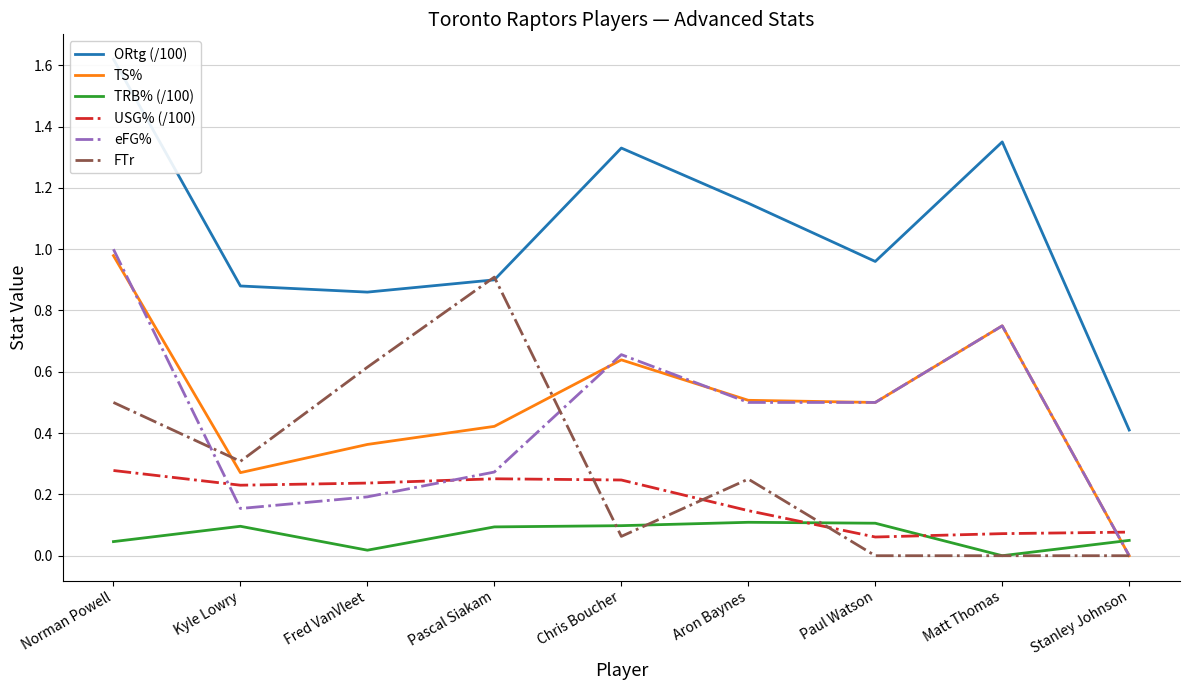

In USG% (/100), how many points are lower than both neighbors (excluding endpoints)?

2